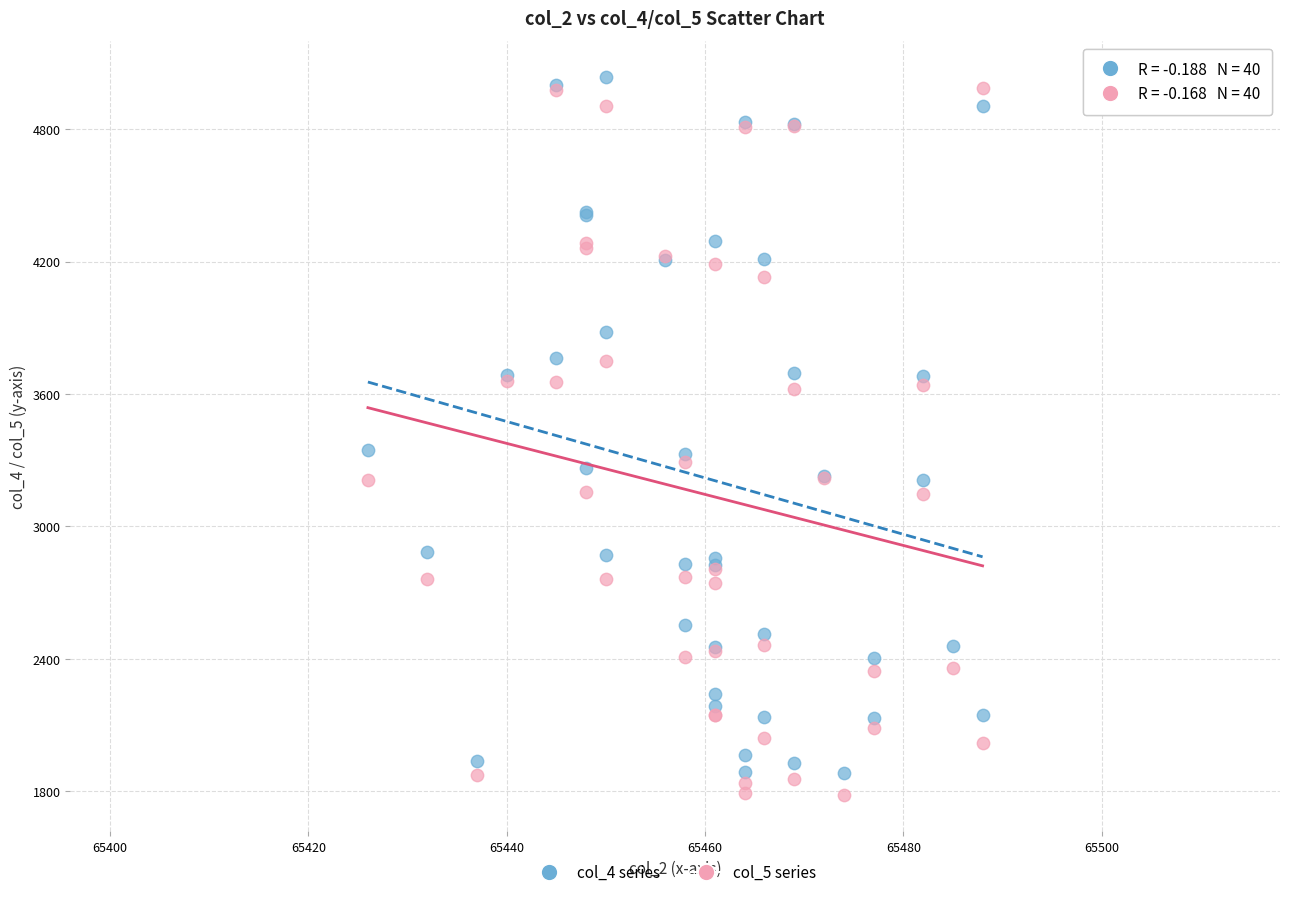

What is the X range (max minus min) for the scatter plot?

62